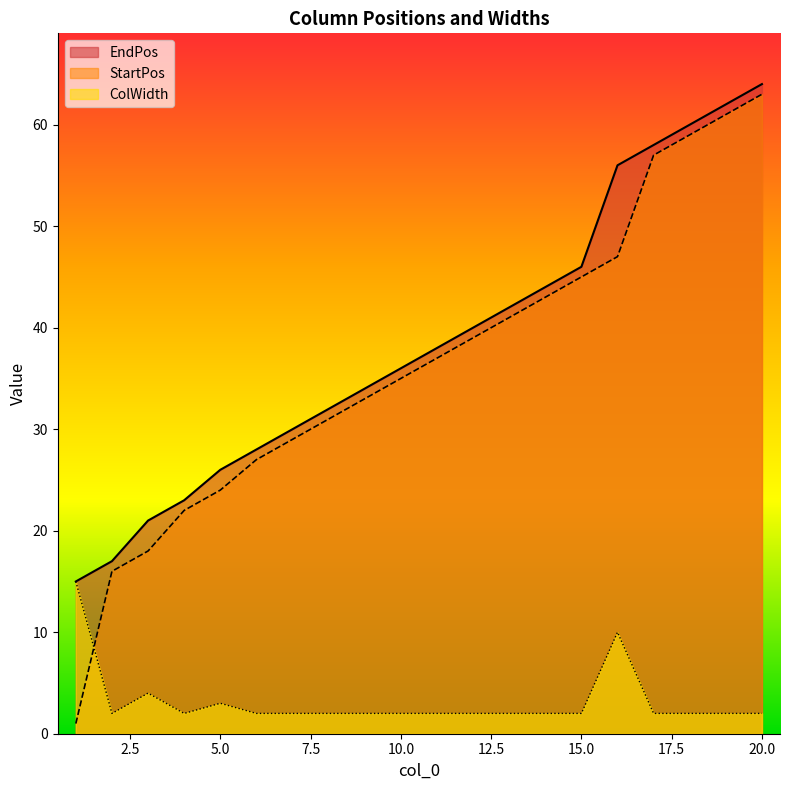

At 2, list the series in order from smallest to largest.

ColWidth, StartPos, EndPos